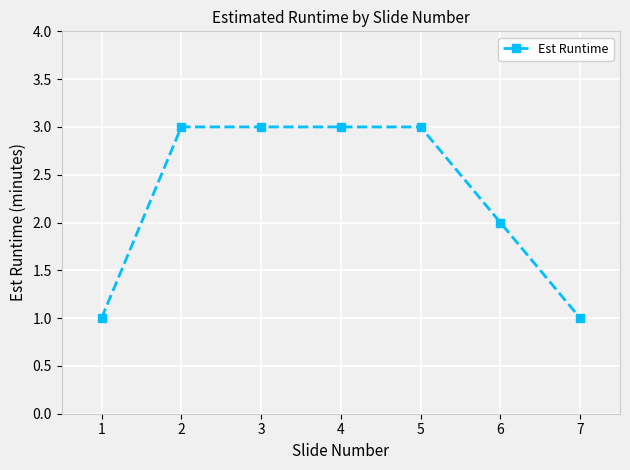

The chart shows a value of 3 at 2. True or false?

True